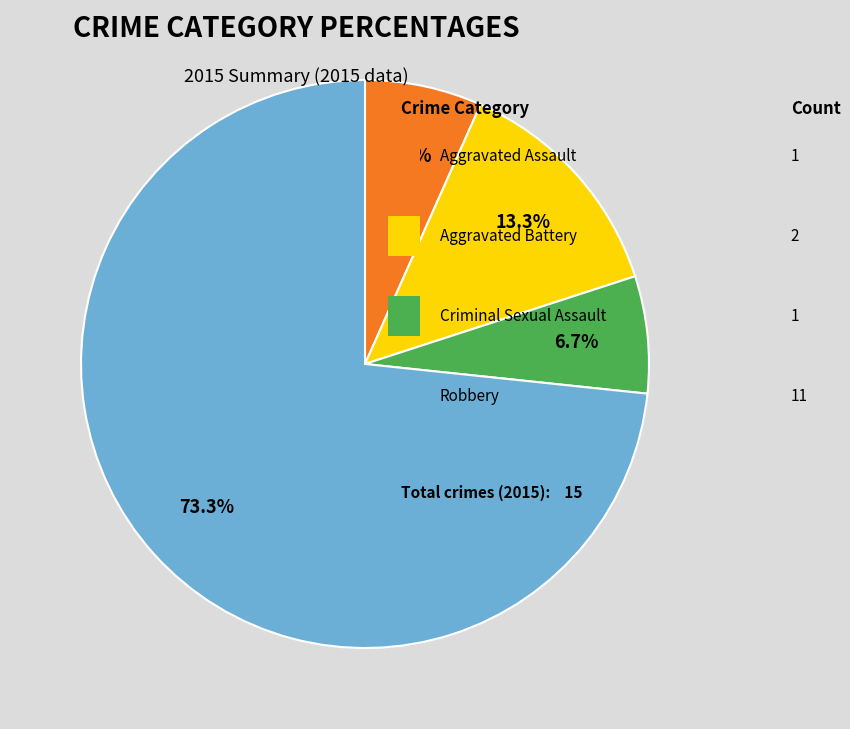

Is there a majority slice in this chart?

Yes